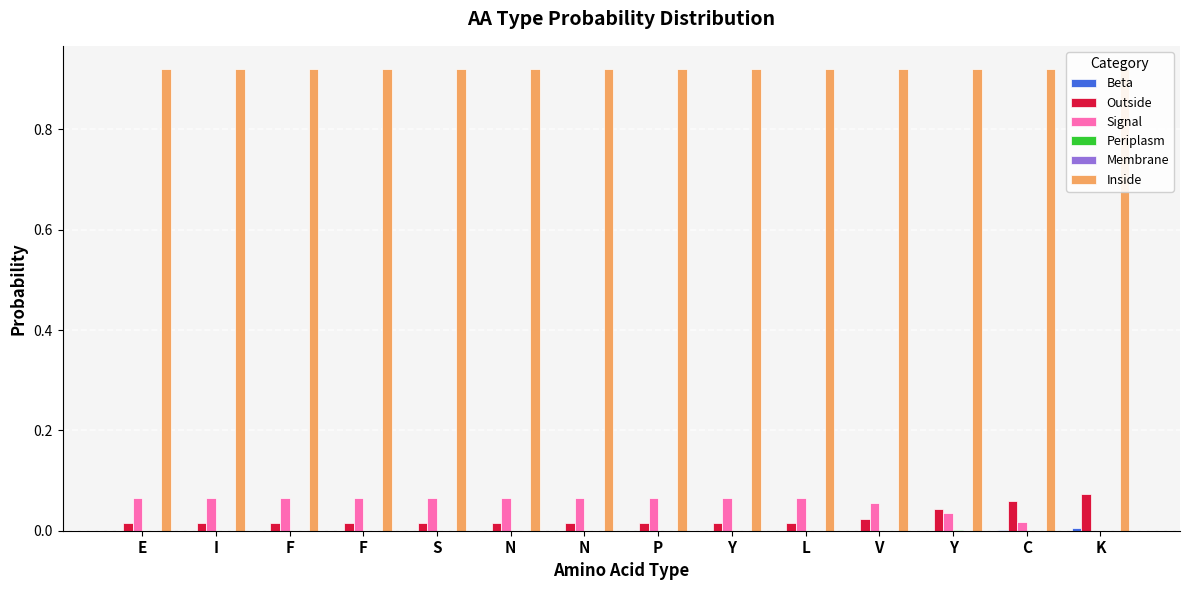

What are all the series names shown in the legend?

Beta, Outside, Signal, Periplasm, Membrane, Inside